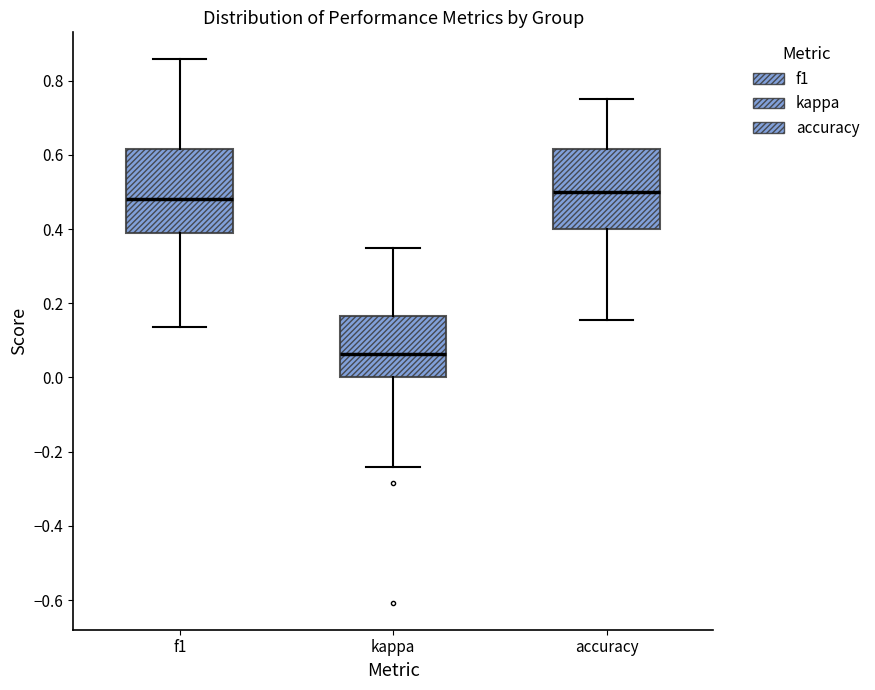

Which box has the lowest median line?

kappa